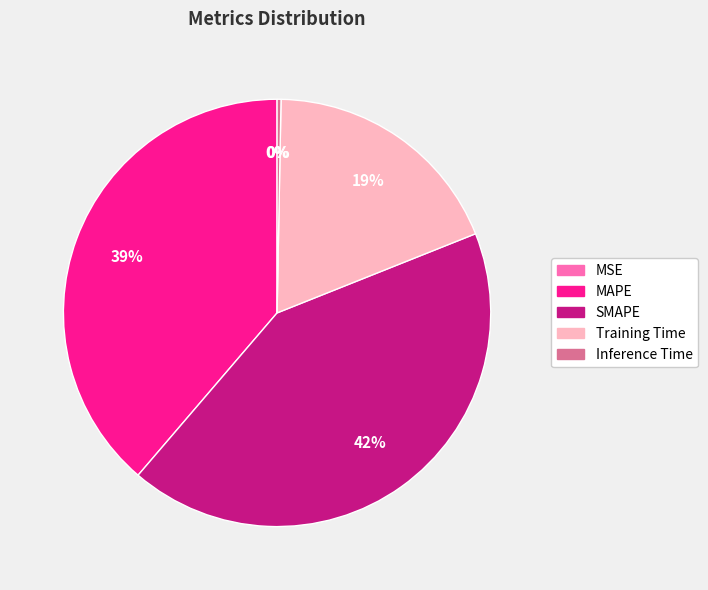

To the nearest percent, what percentage of the pie is Training Time?

19%